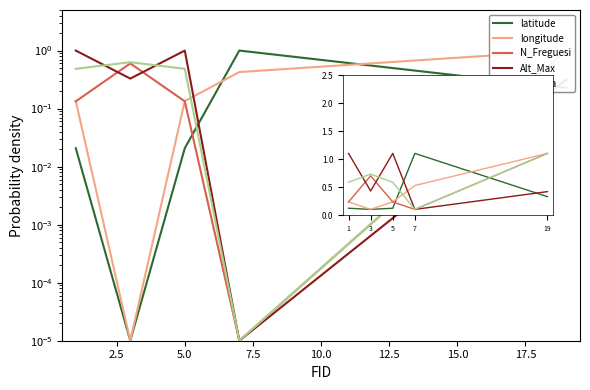

What is the highest value of the longitude series?

1.1